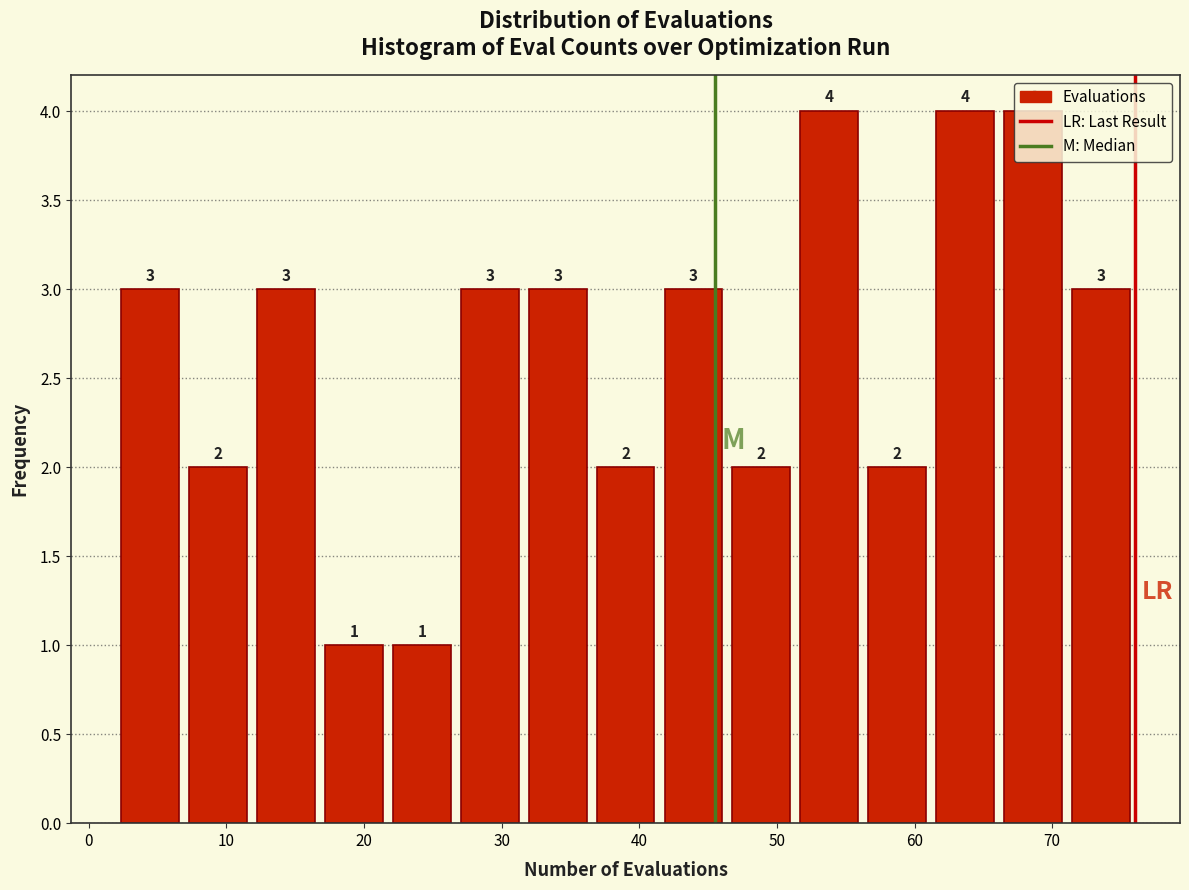

What is the height of the bar covering 56 to 61 on the x-axis? The bar edges are not printed on the chart, so give them approximately, as read against the axis.

2